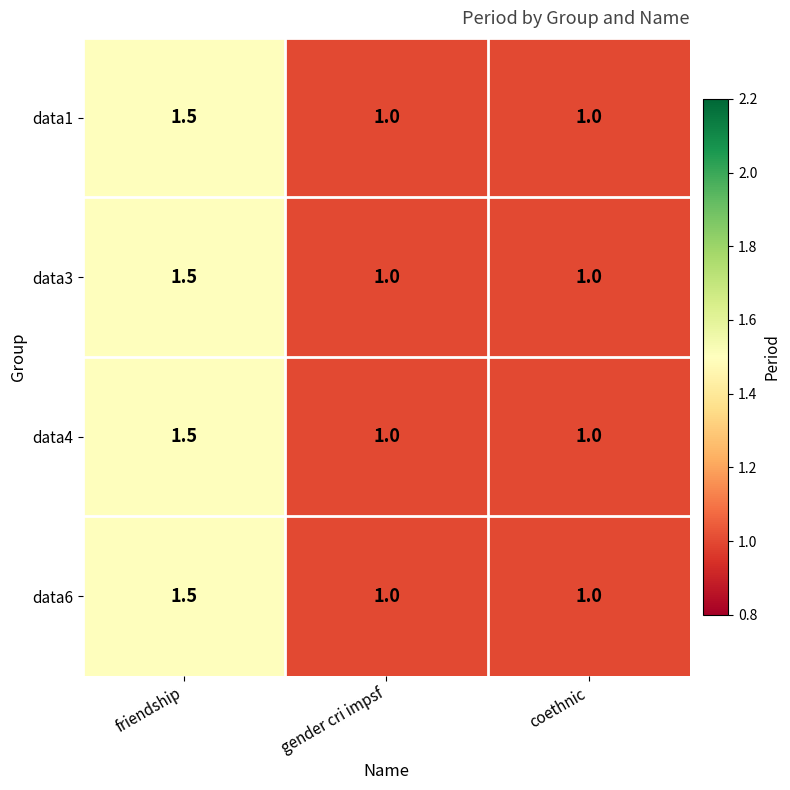

Reading left to right, transcribe all the data shown in this chart.

data1: 1.5	1.0	1.0
data3: 1.5	1.0	1.0
data4: 1.5	1.0	1.0
data6: 1.5	1.0	1.0